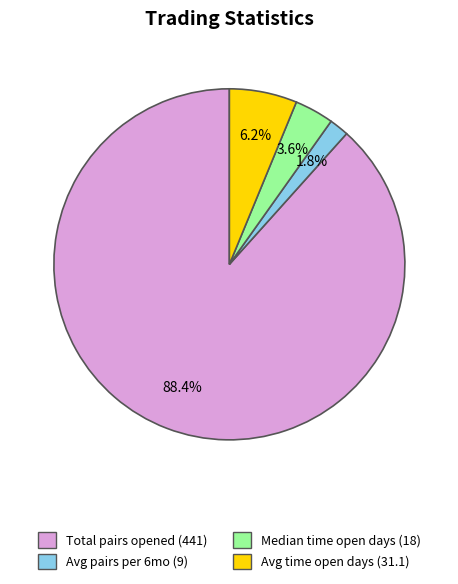

Is there a majority slice in this chart?

Yes